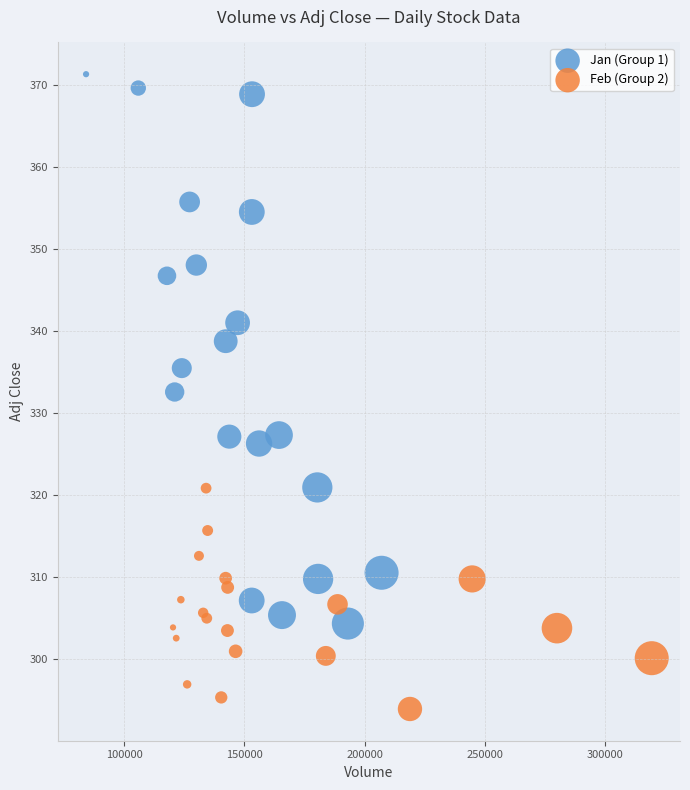

Which series reaches the maximum Y coordinate?

Jan (Group 1)